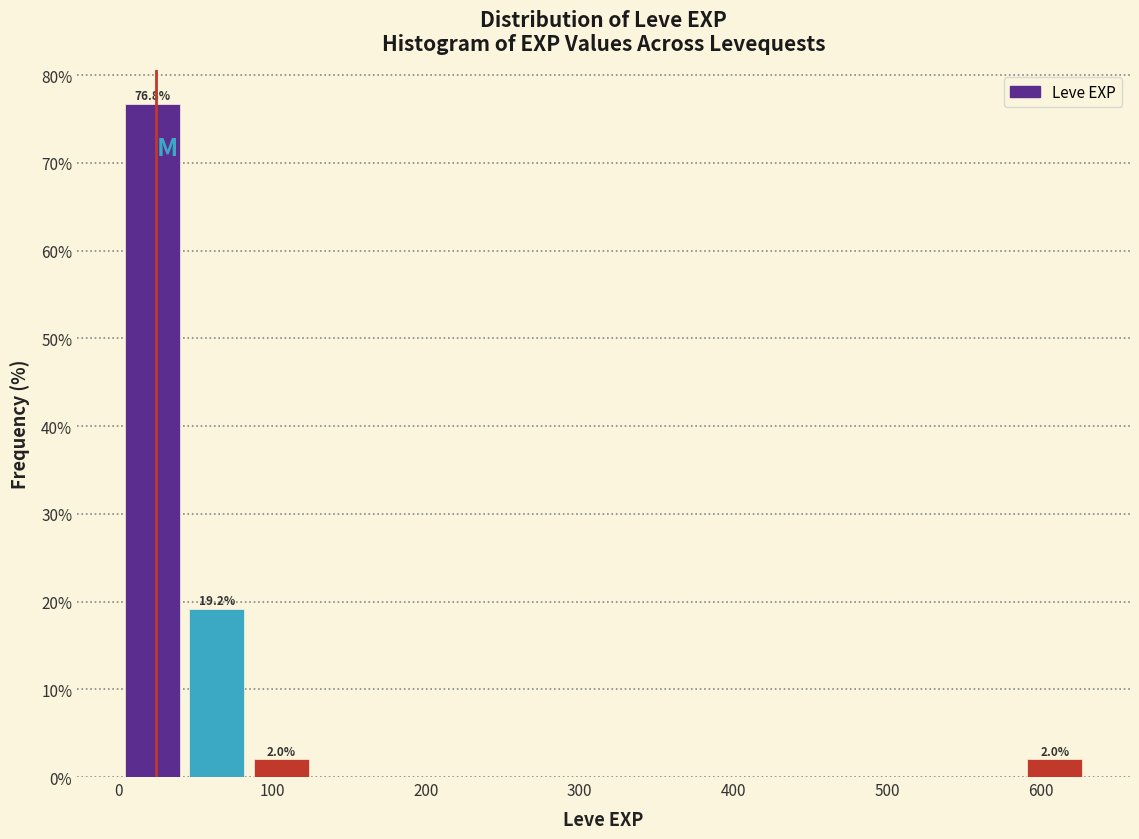

Which range on the x-axis has the tallest bar?

0 to 40